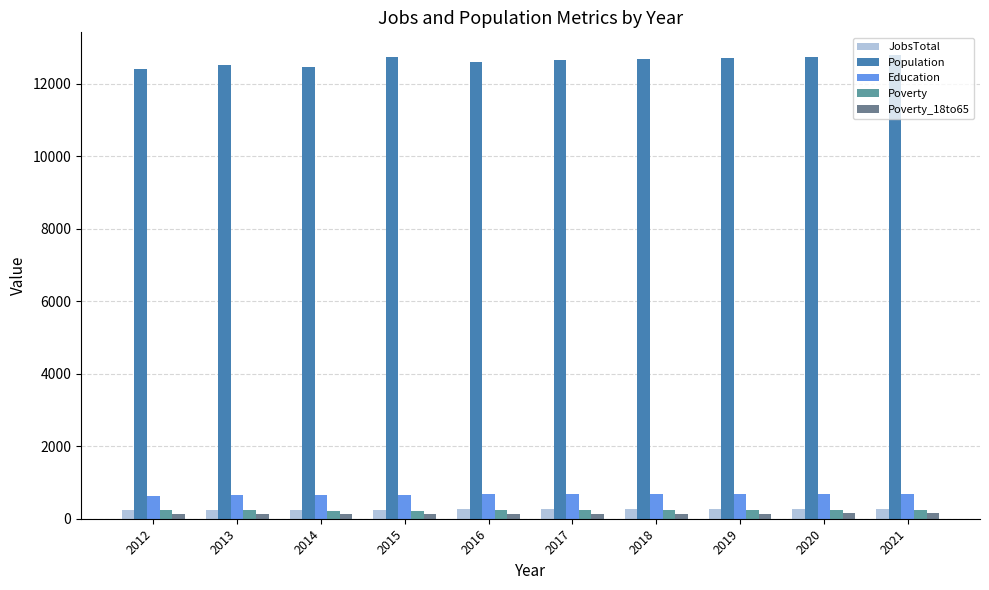

What is the maximum value for Education?

680